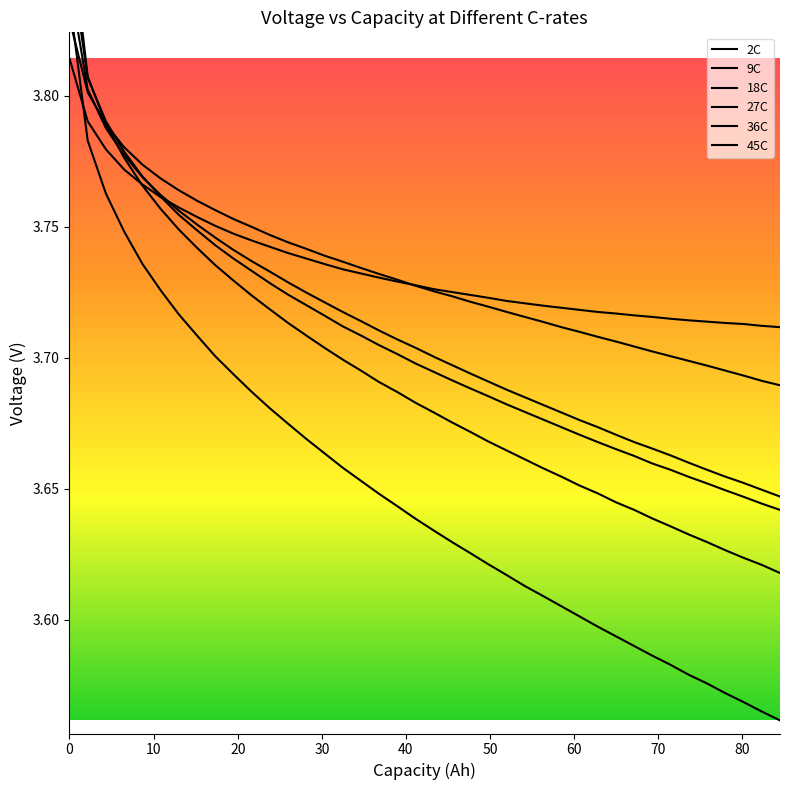

The 9C series shows 0.9 at 32. True or false?

False